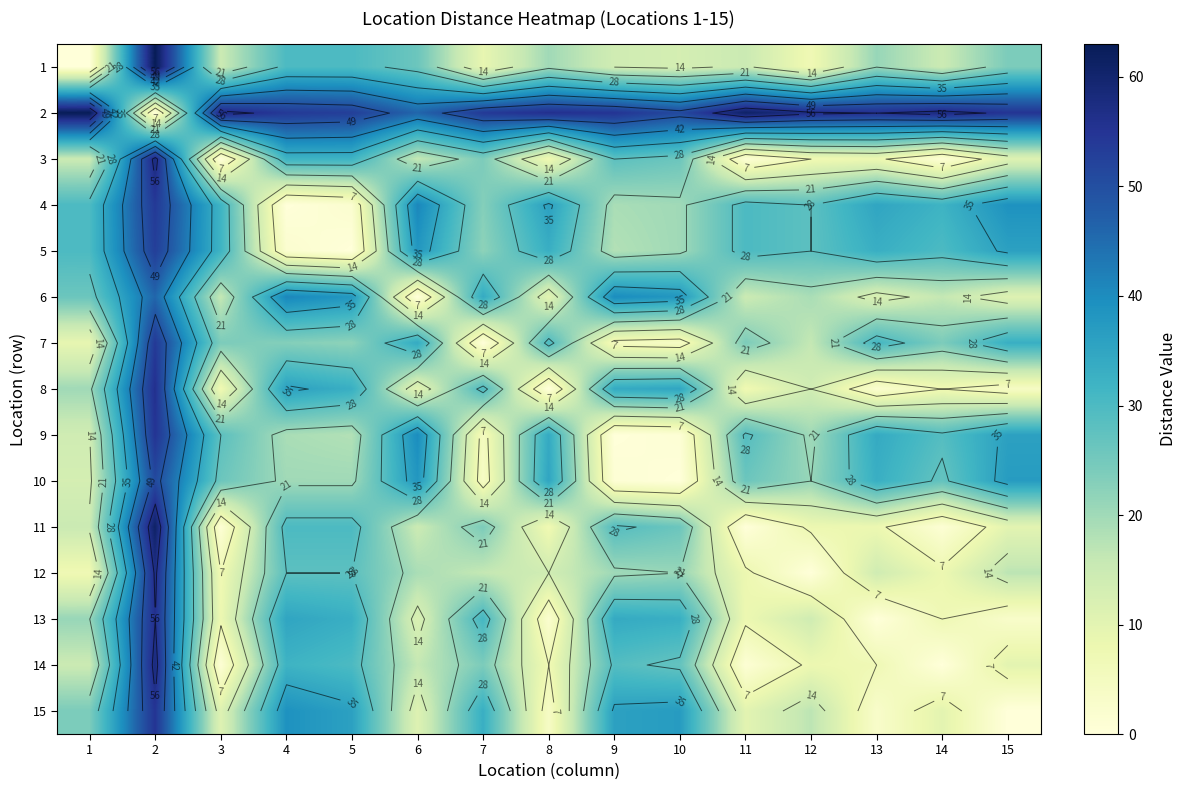

What is the sum of all 4 values?

421